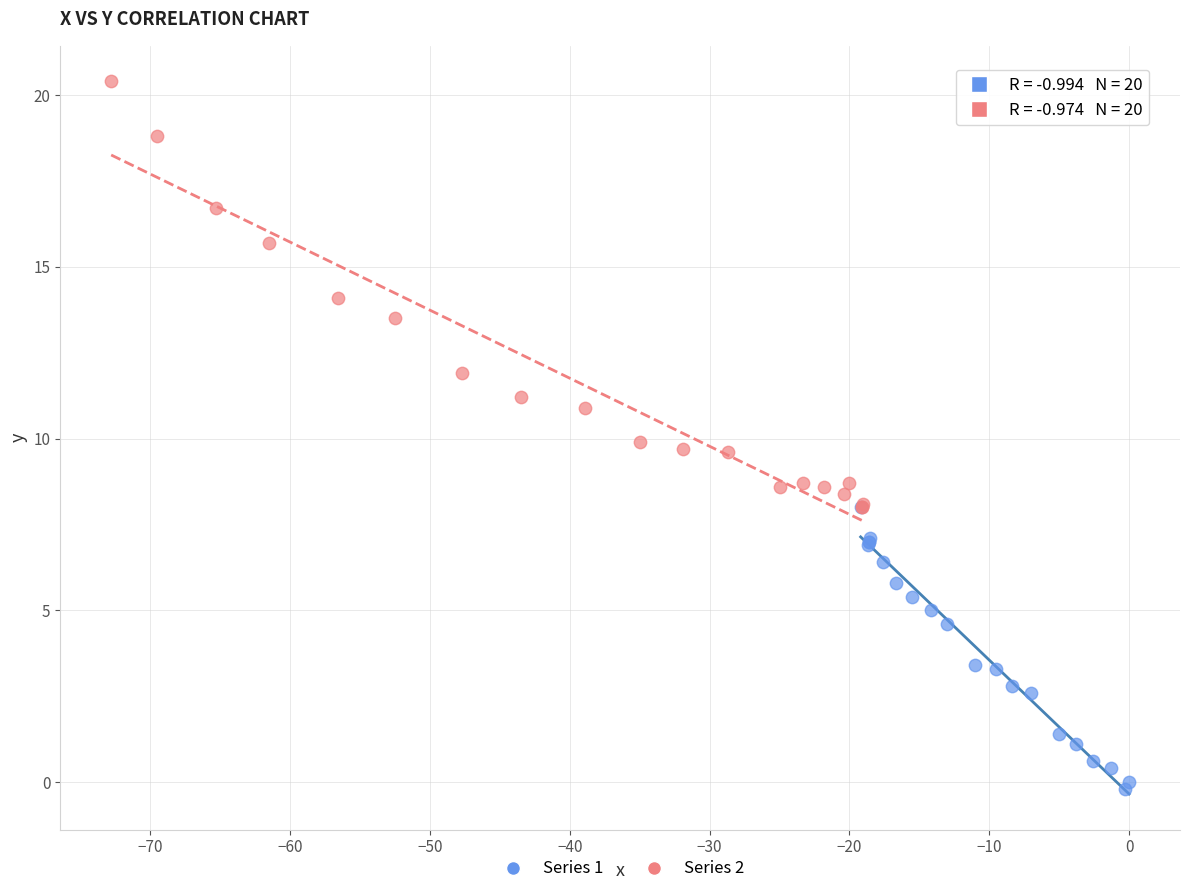

Which series has the widest spread of Y values?

Series 2